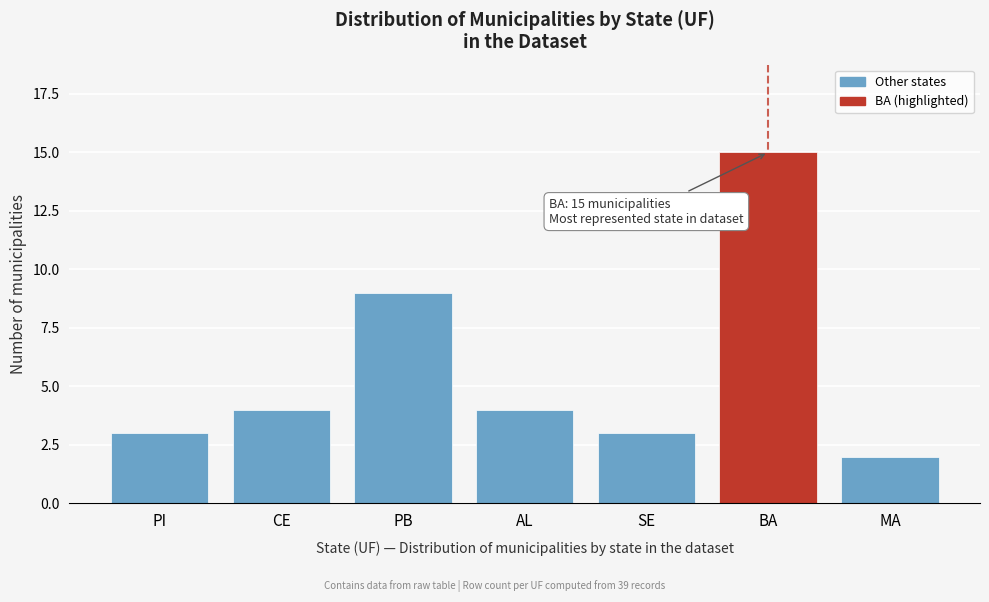

Reading left to right, transcribe all the data shown in this chart.

PI=3	CE=4	PB=9	AL=4	SE=3	BA=15	MA=2